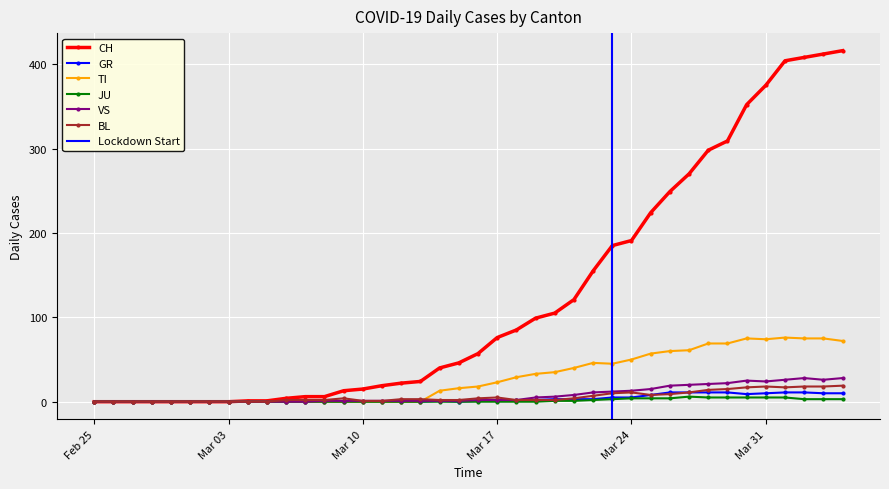

Which series has the largest total across all categories?

CH